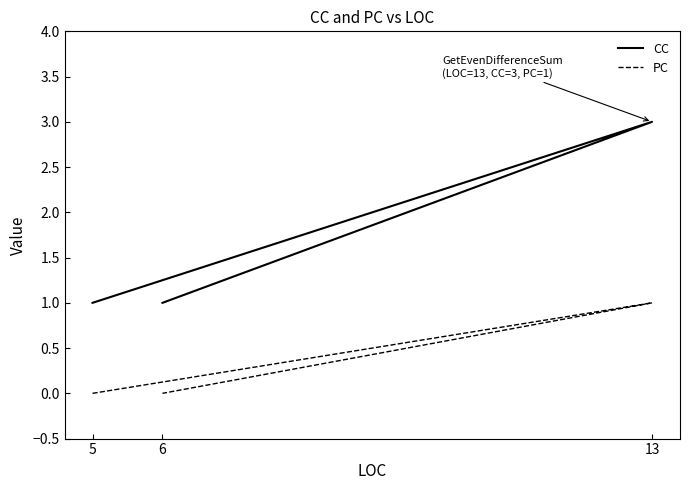

What is the label of the 1st point from the left?

5